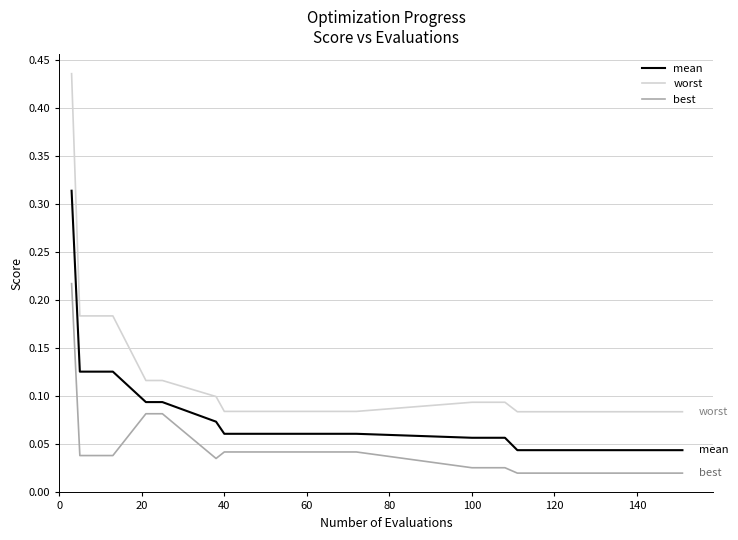

True or false: mean and best intersect in this chart.

False